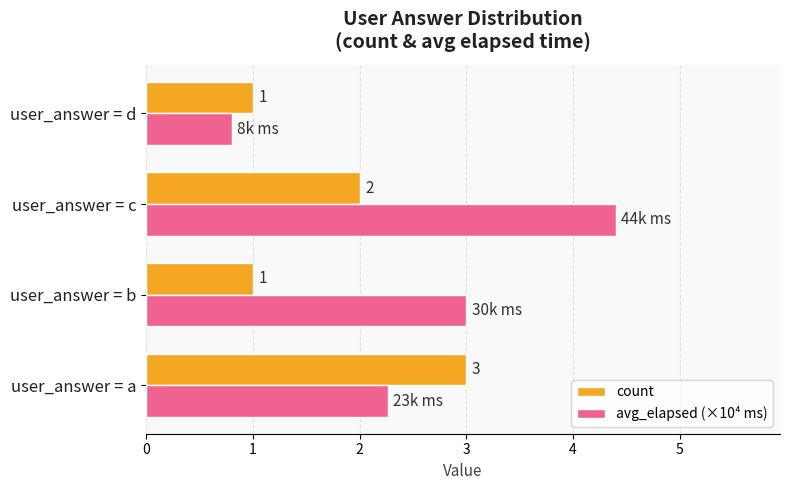

At which label is count closest to 2?

user_answer = c